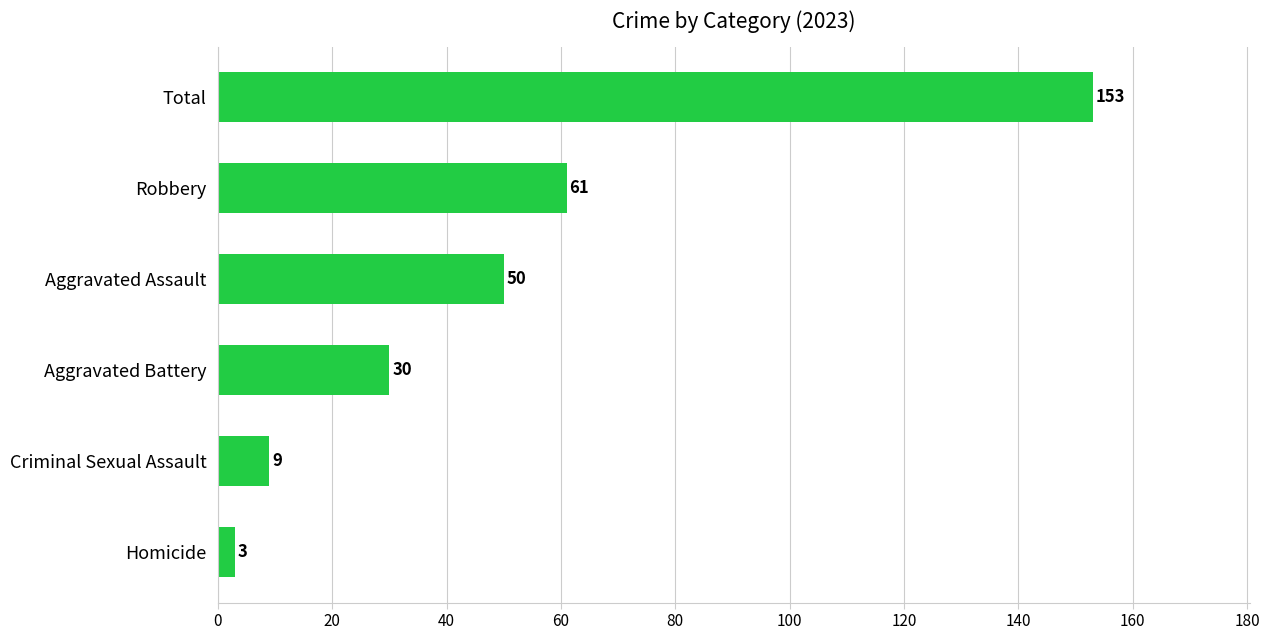

List the labels in order of value, largest first.

Total, Robbery, Aggravated Assault, Aggravated Battery, Criminal Sexual Assault, Homicide